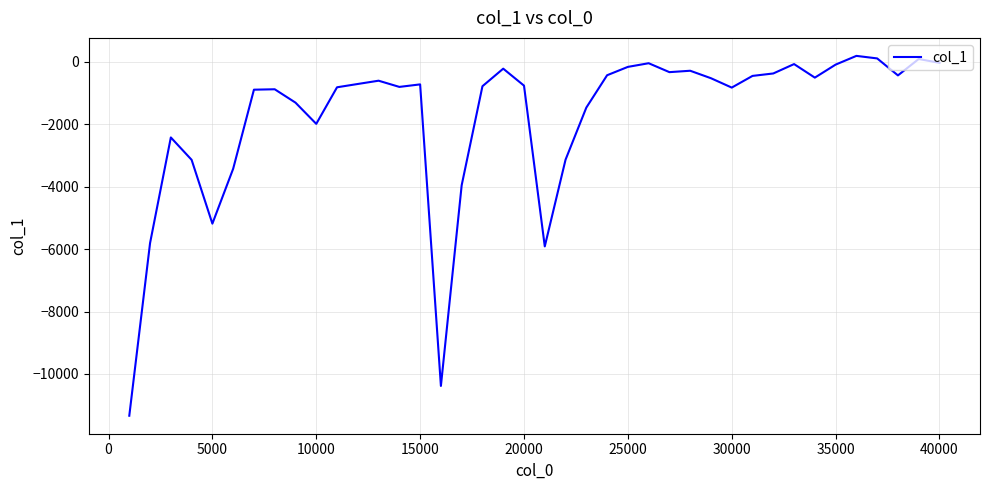

How many categories are shown in the chart?

40